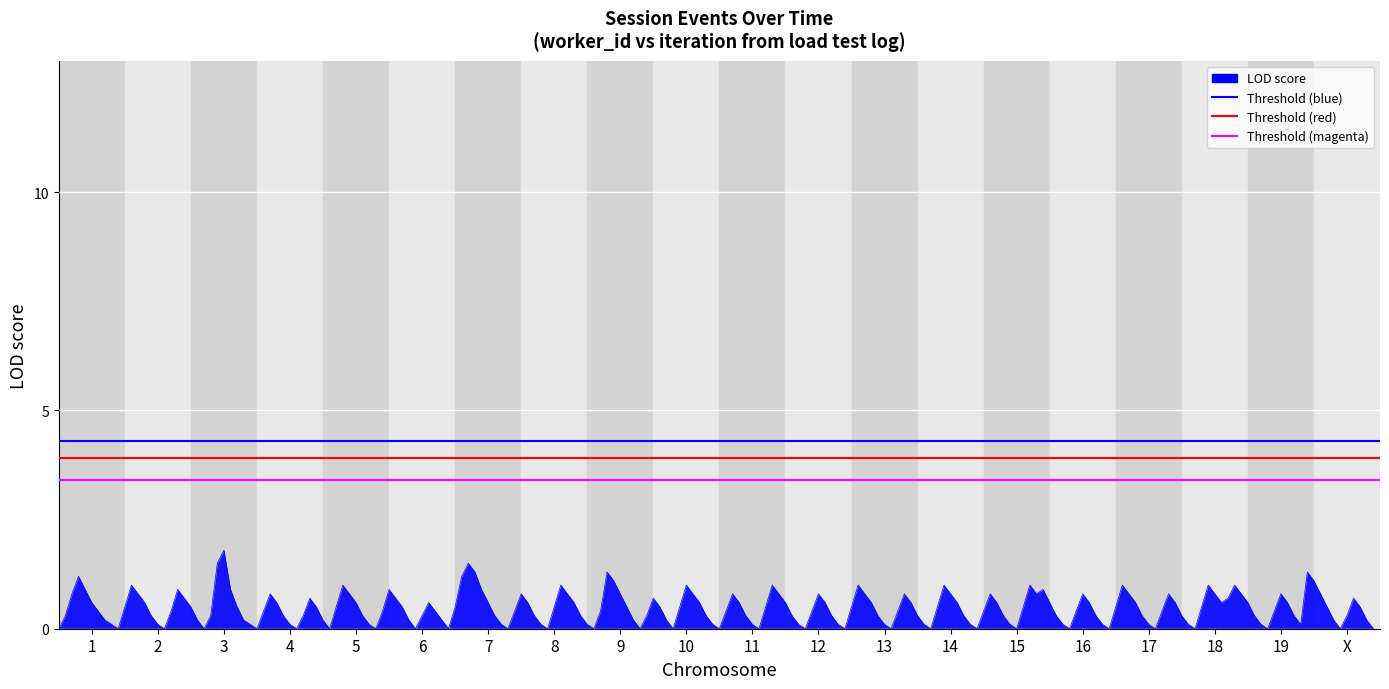

What is the value of the Threshold (magenta) point at the 2nd from the left?

3.4